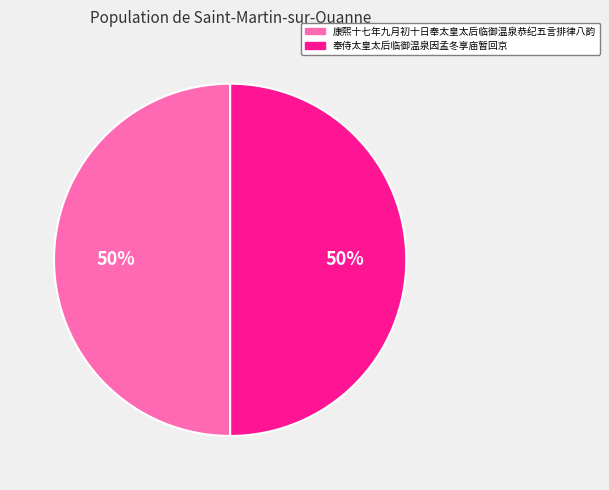

Combined, do 康熙十七年九月初十日奉太皇太后临御温泉恭纪五言排律八韵 and 奉侍太皇太后临御温泉因孟冬享庙暂回京 account for over 50%?

Yes